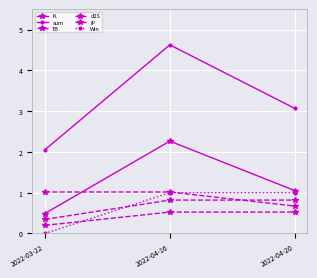

How many series are shown in this chart?

6